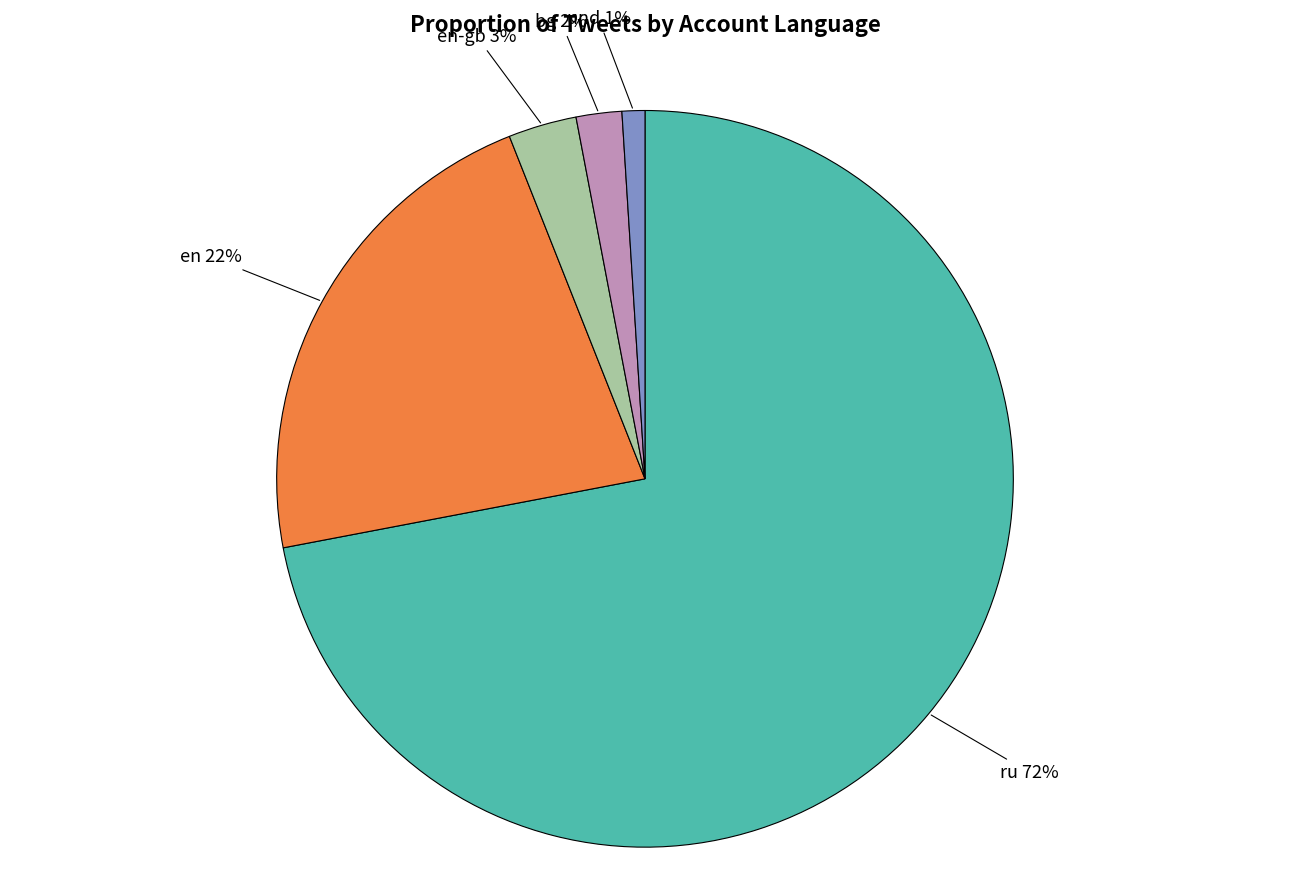

To the nearest percent, what is the combined percentage of en and en-gb?

25%